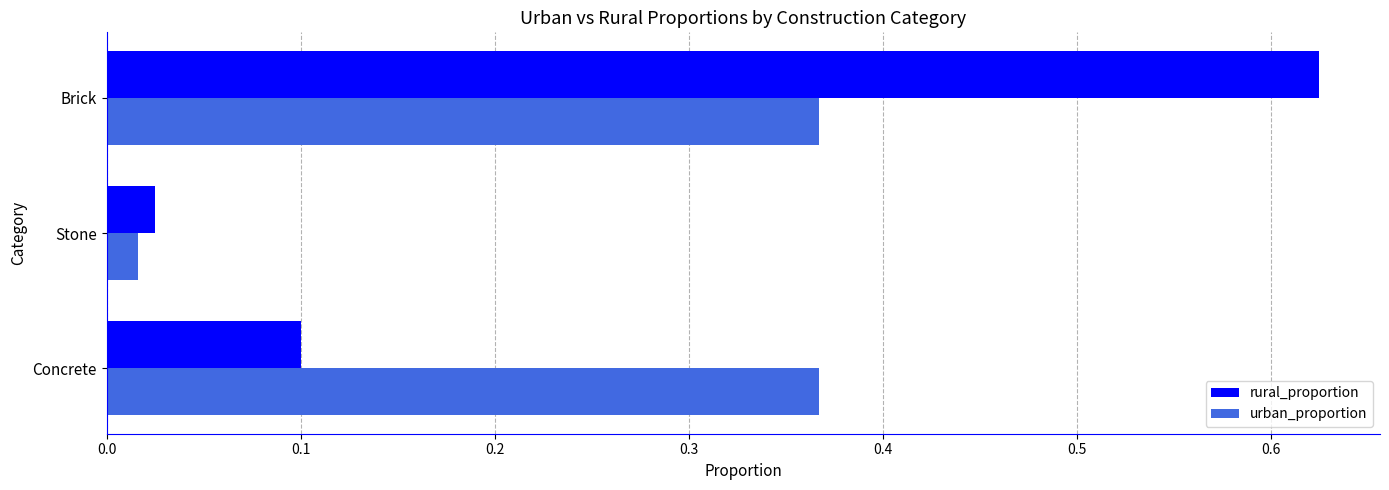

True or false: rural_proportion has a value of 0.1 at Concrete.

True